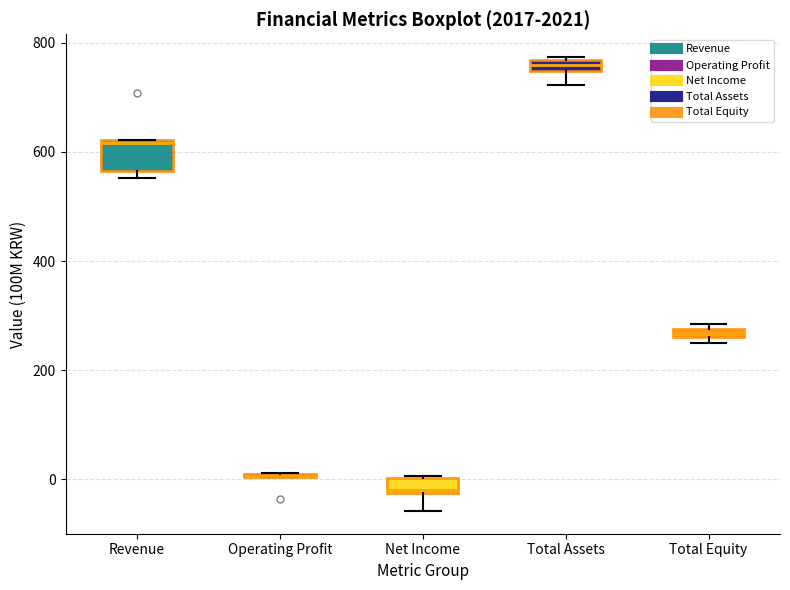

Comparing the boxes themselves (not the whiskers), which one is the tallest?

Revenue